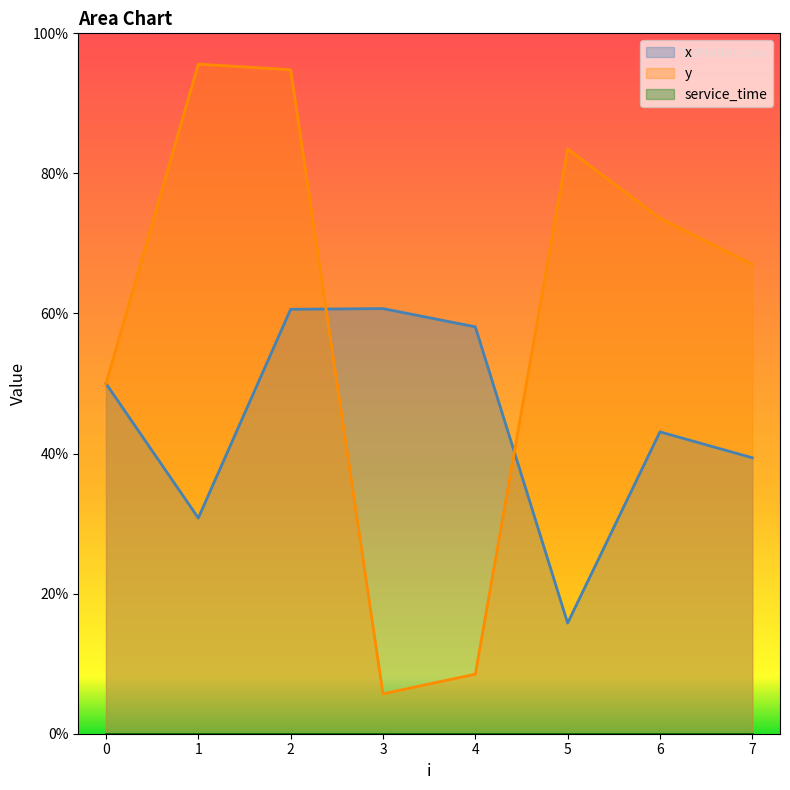

Which has a higher value, 6 or 4?

4